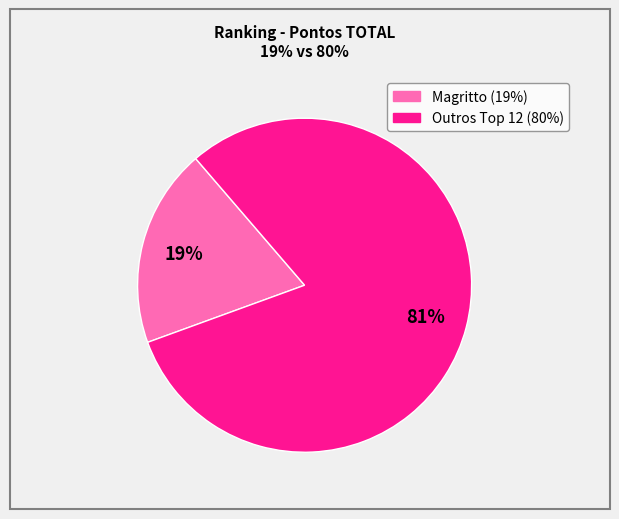

Does any single category account for the majority?

Yes